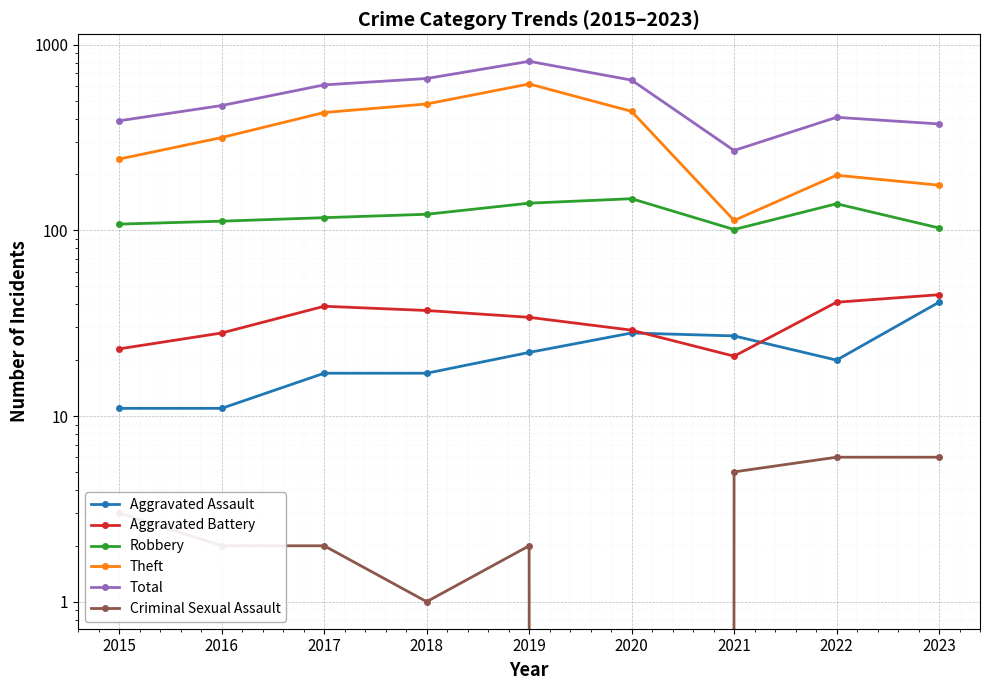

Where does the Robbery series first go above 117?

2018